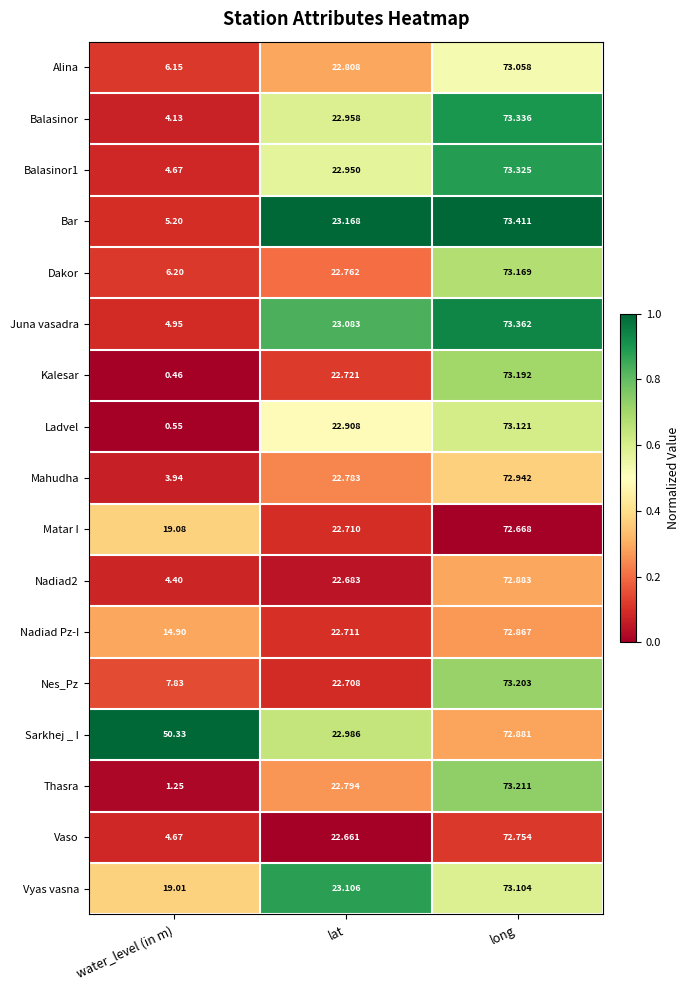

Between lat and long, which series saw the biggest shift?

Nes_Pz